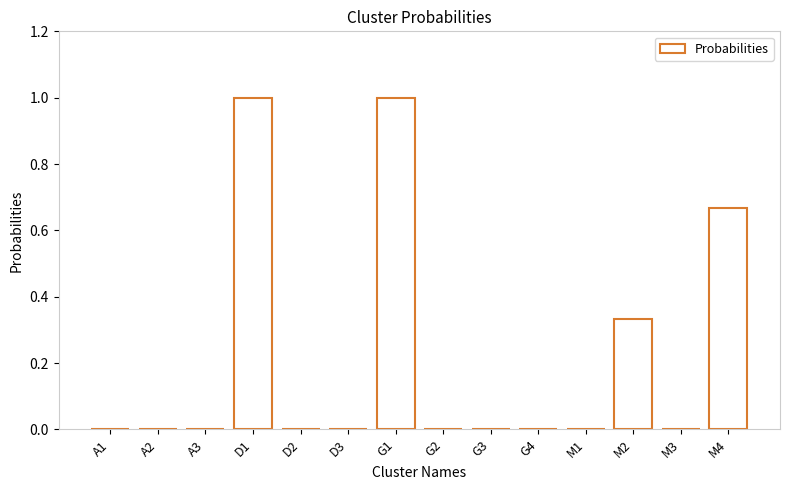

What is the maximum value shown in the chart?

1.0